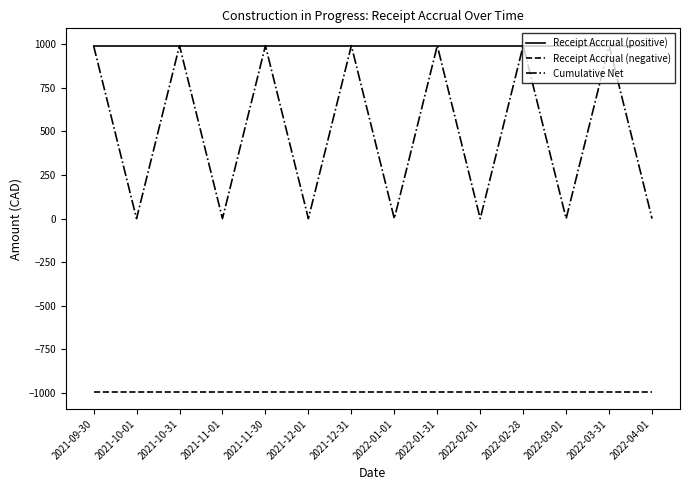

What are all the series names shown in the legend?

Receipt Accrual (positive), Receipt Accrual (negative), Cumulative Net